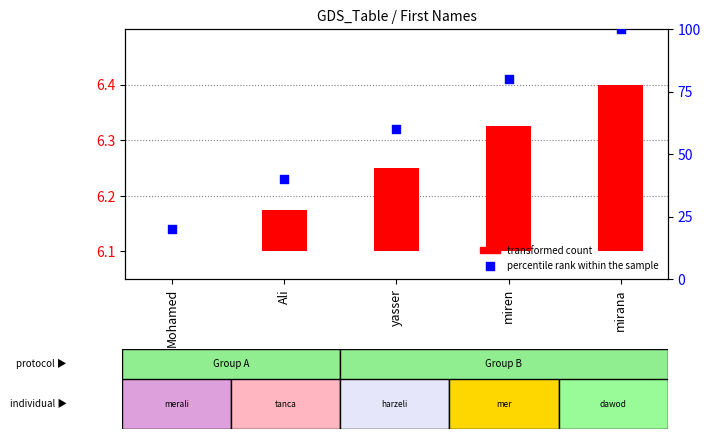

At which category is the sum across all series the highest?

mirana